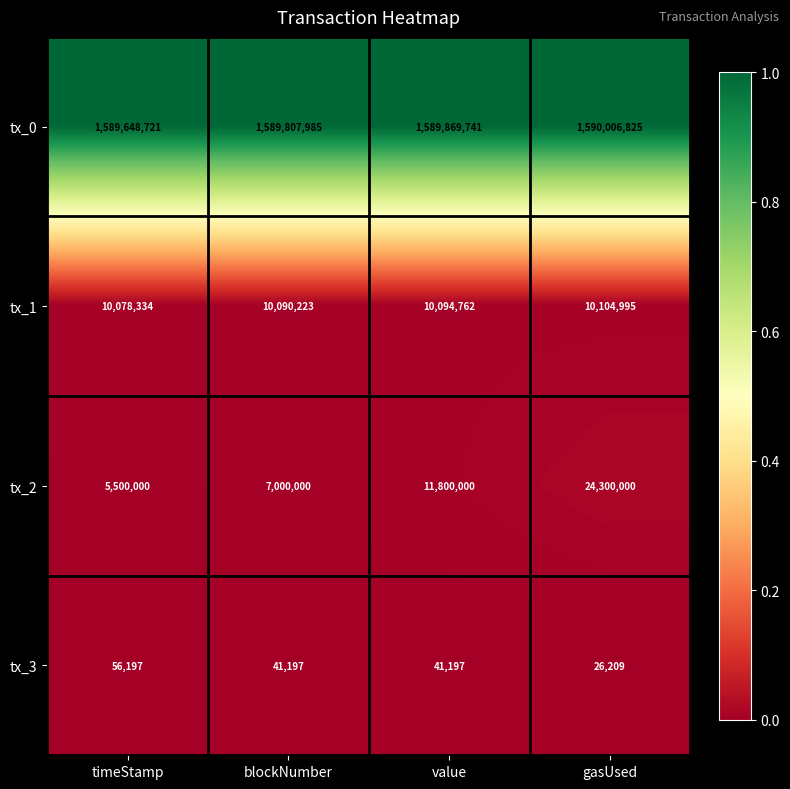

True or false: tx_3 has a value of 70922 at blockNumber.

False